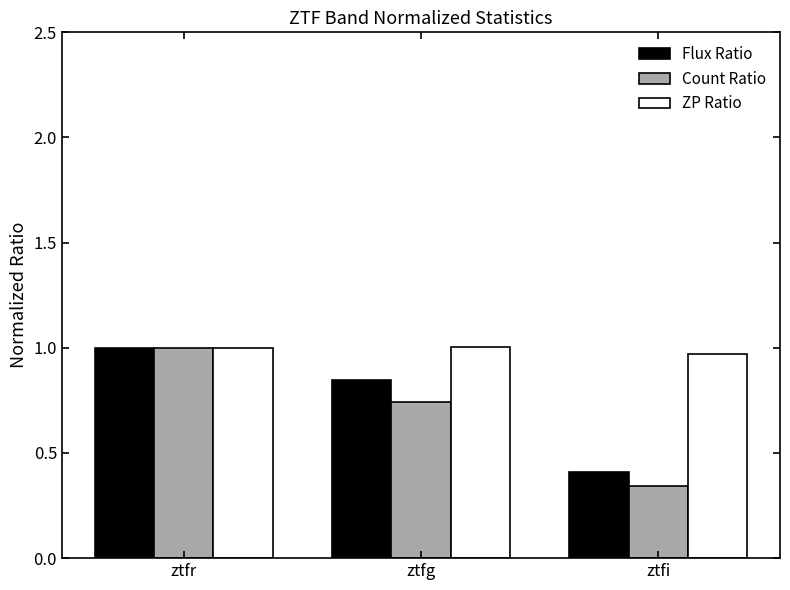

True or false: Flux Ratio has a value of 1.0 at ztfr.

True